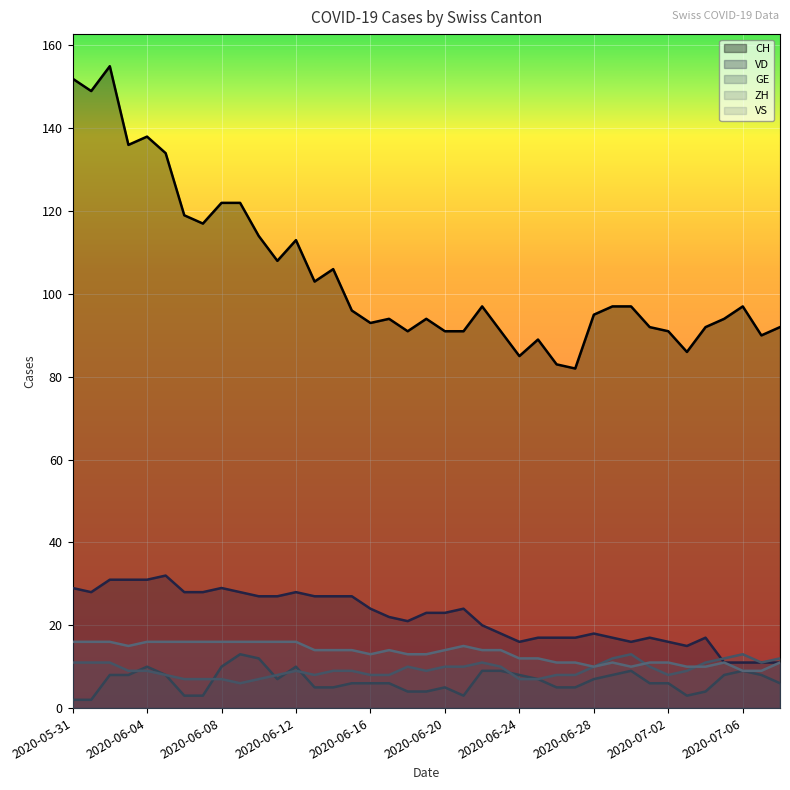

What is the minimum value shown in the chart?

2